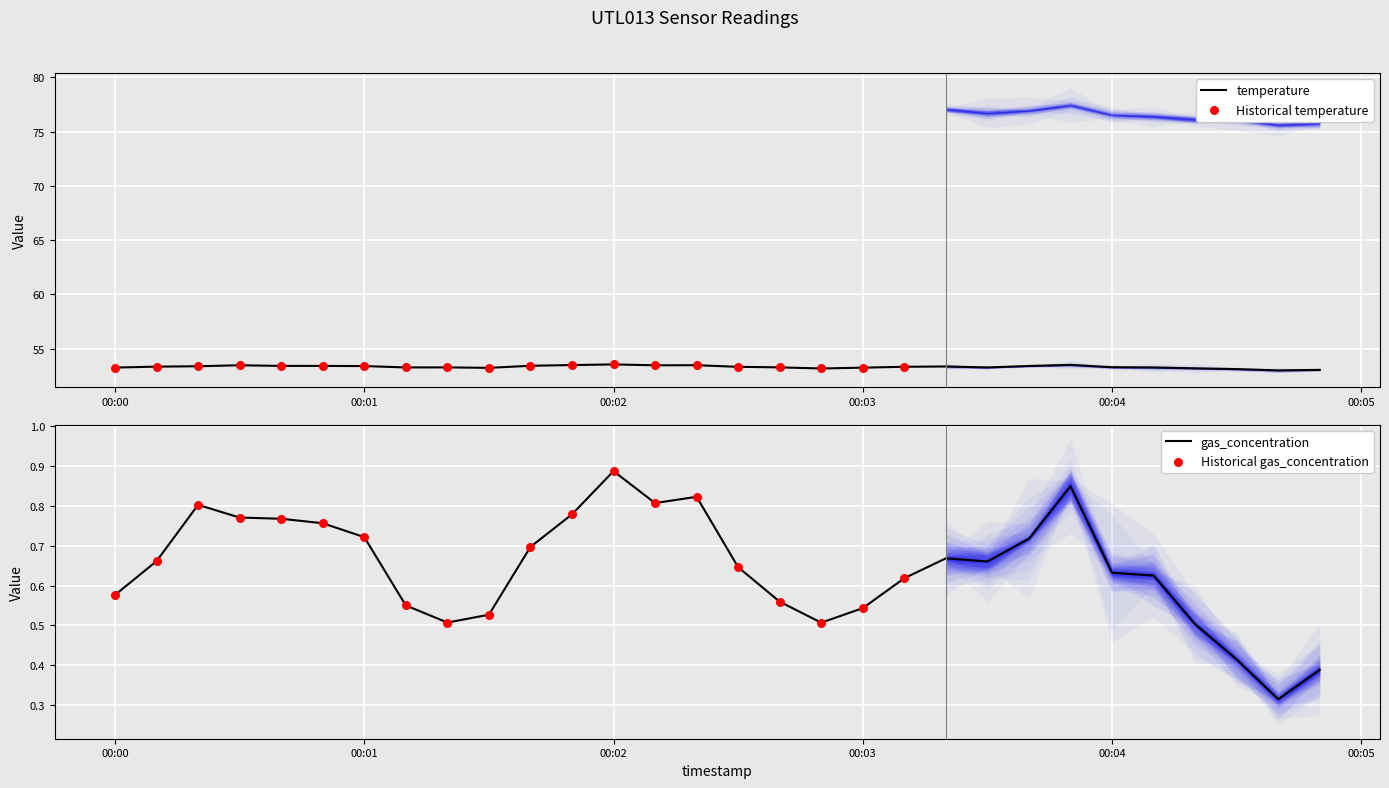

Which series reaches the maximum Y coordinate?

temperature